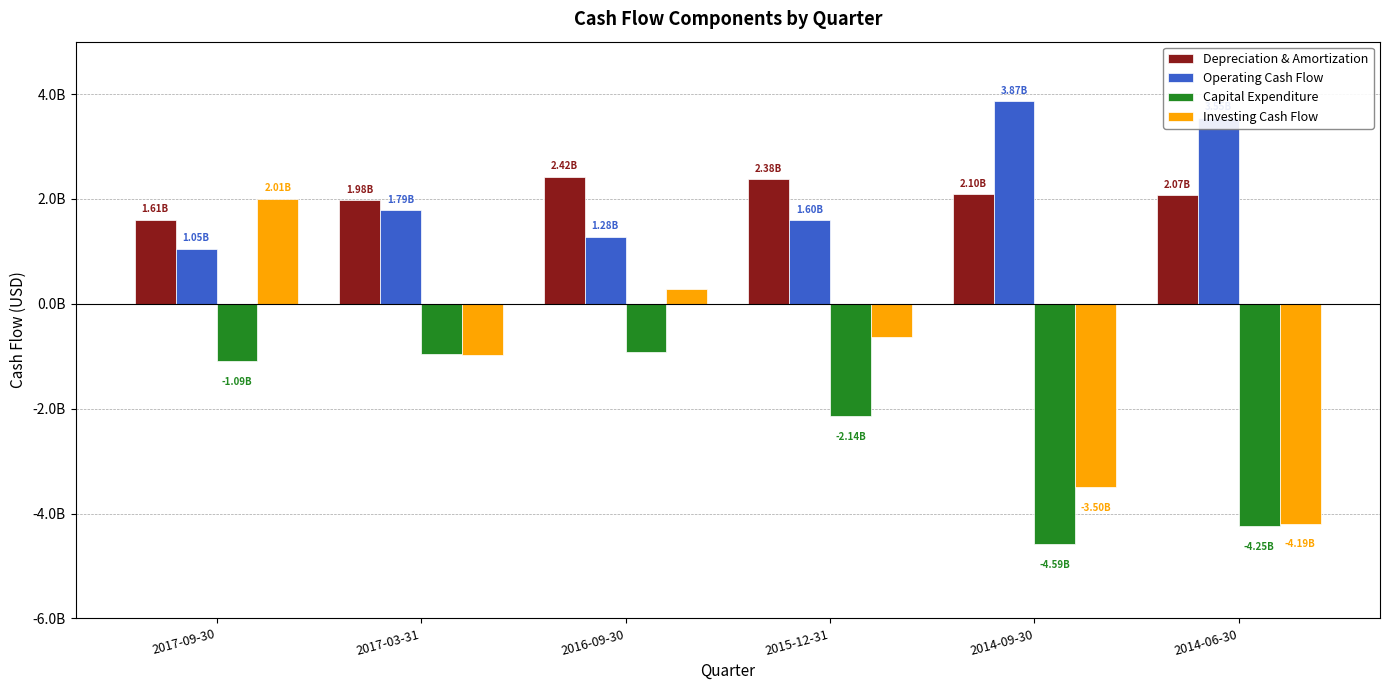

At which label does Capital Expenditure first exceed -1088000000?

2017-03-31